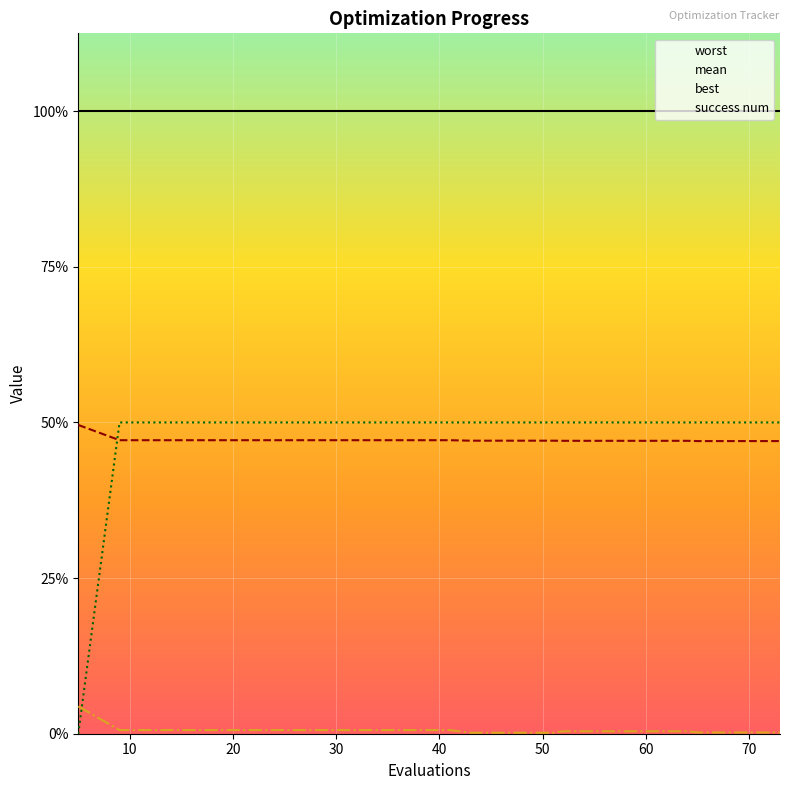

The mean series shows 2.7 at 51. True or false?

False